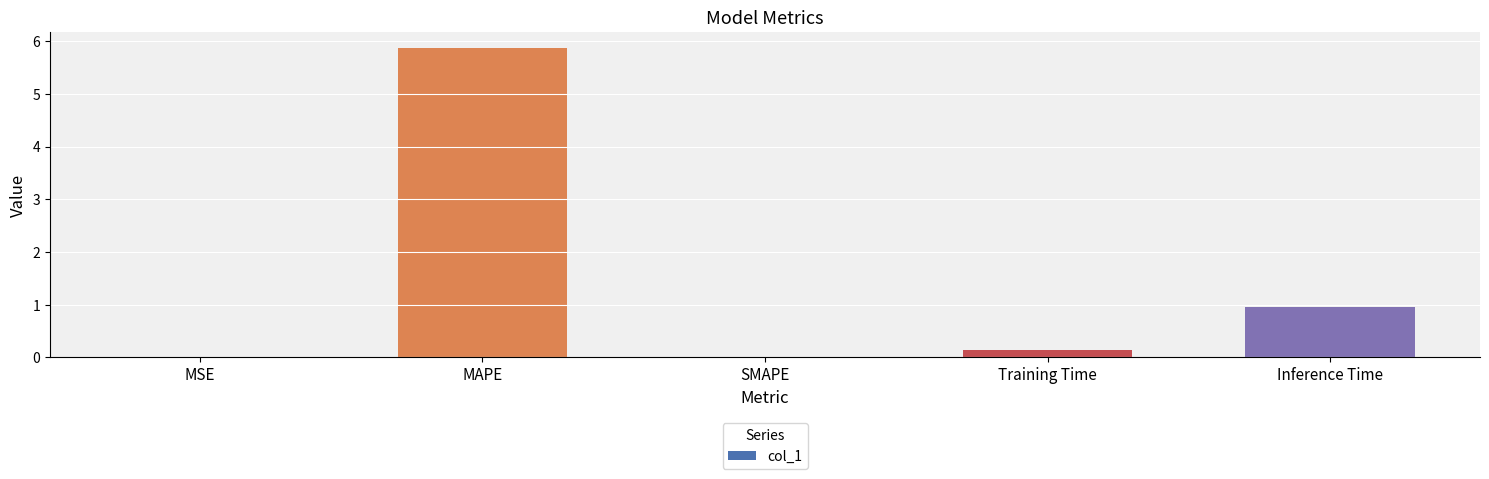

Which has a higher value, MSE or MAPE?

MAPE